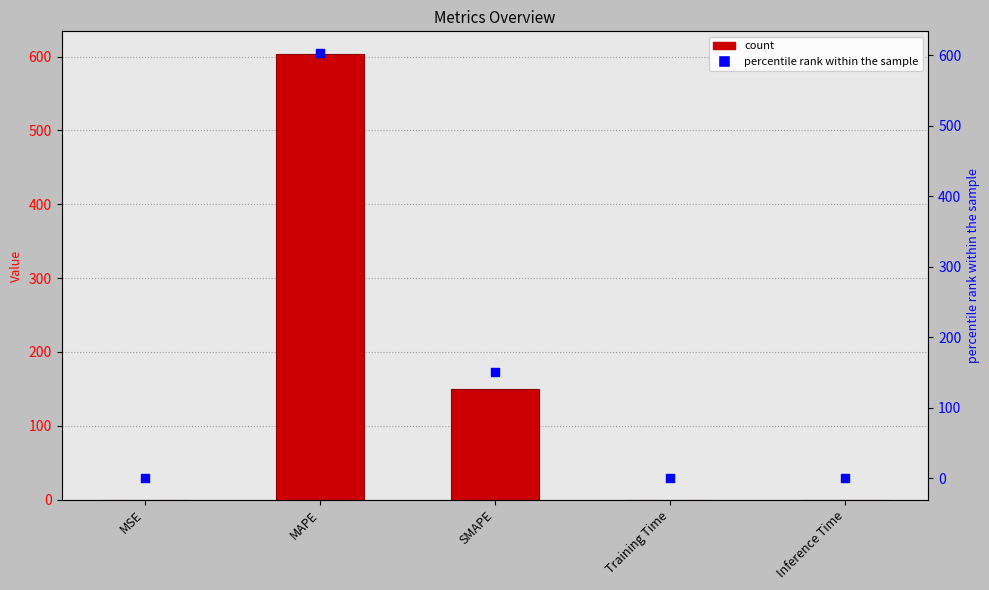

Which series contains the highest Y value?

col_1